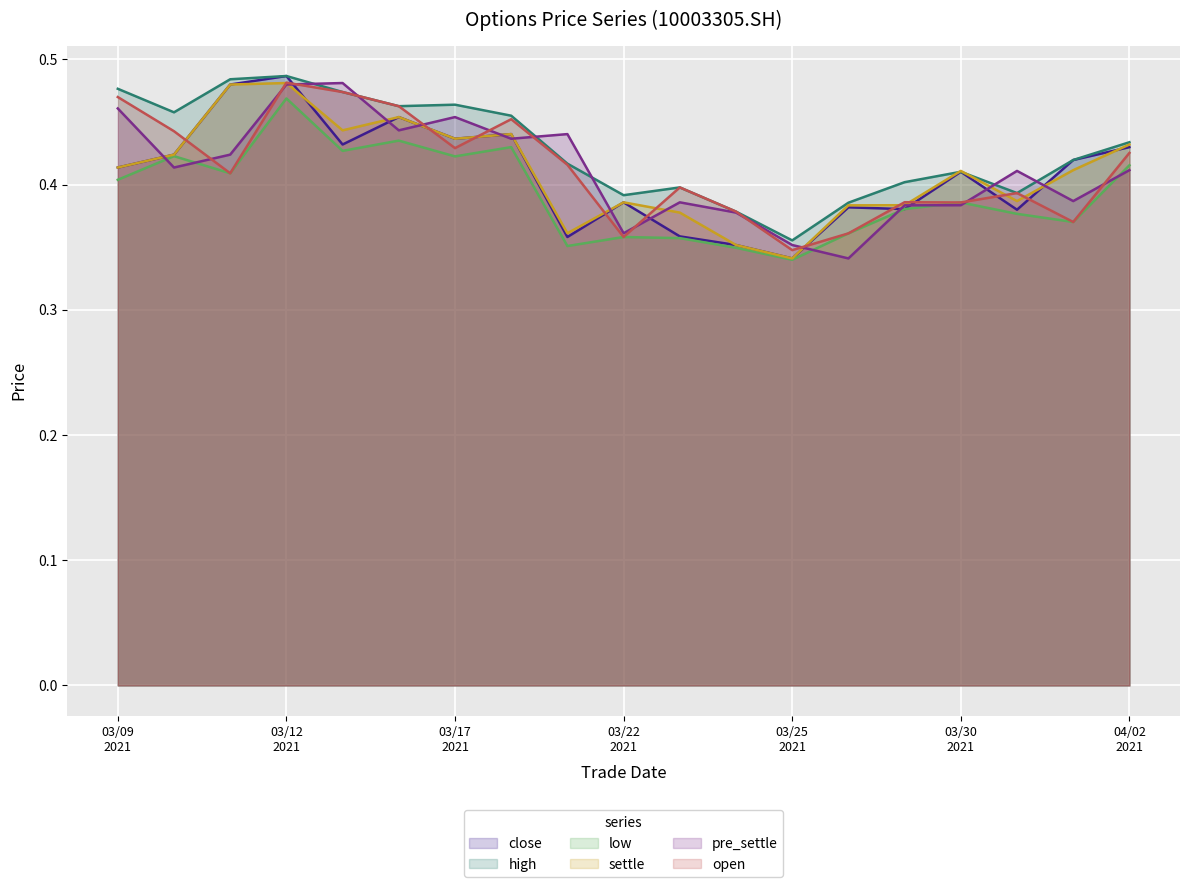

How many lines are shown in the chart?

6